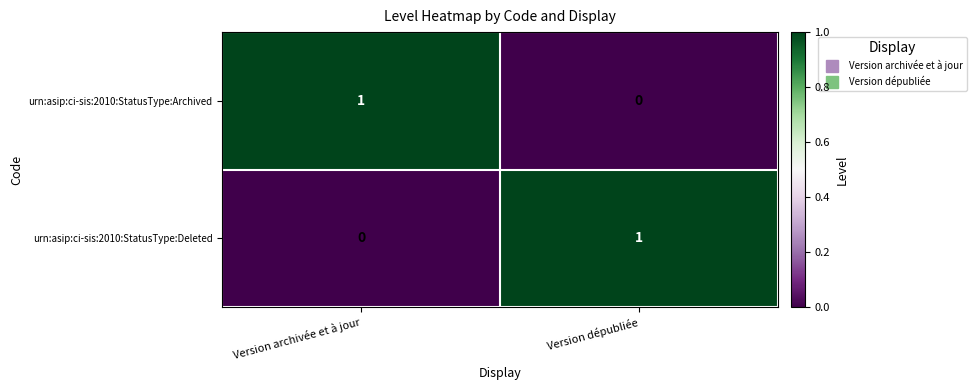

Is the value of urn:asip:ci-sis:2010:StatusType:Archived at Version archivée et à jour greater than the value of urn:asip:ci-sis:2010:StatusType:Deleted at Version archivée et à jour?

Yes